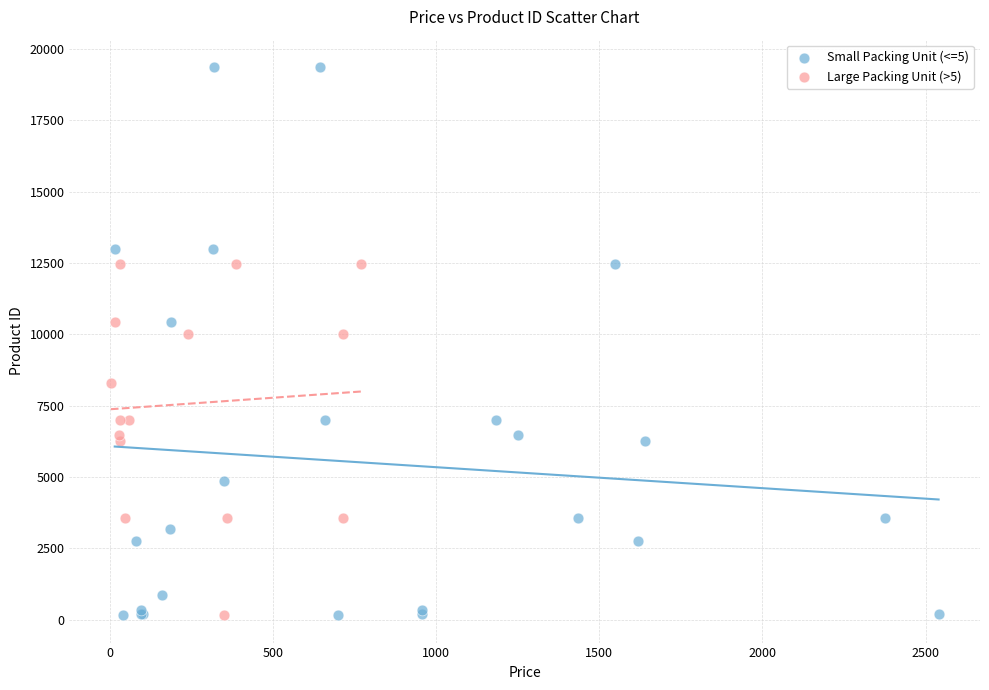

Which series has the widest spread of Y values?

Small Packing Unit (<=5)